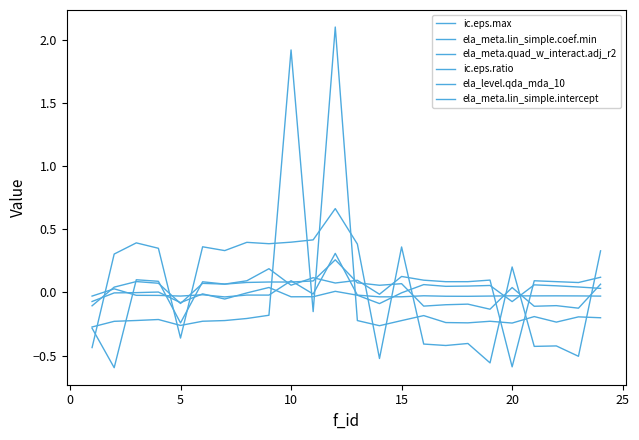

Does the chart have visible grid lines?

No